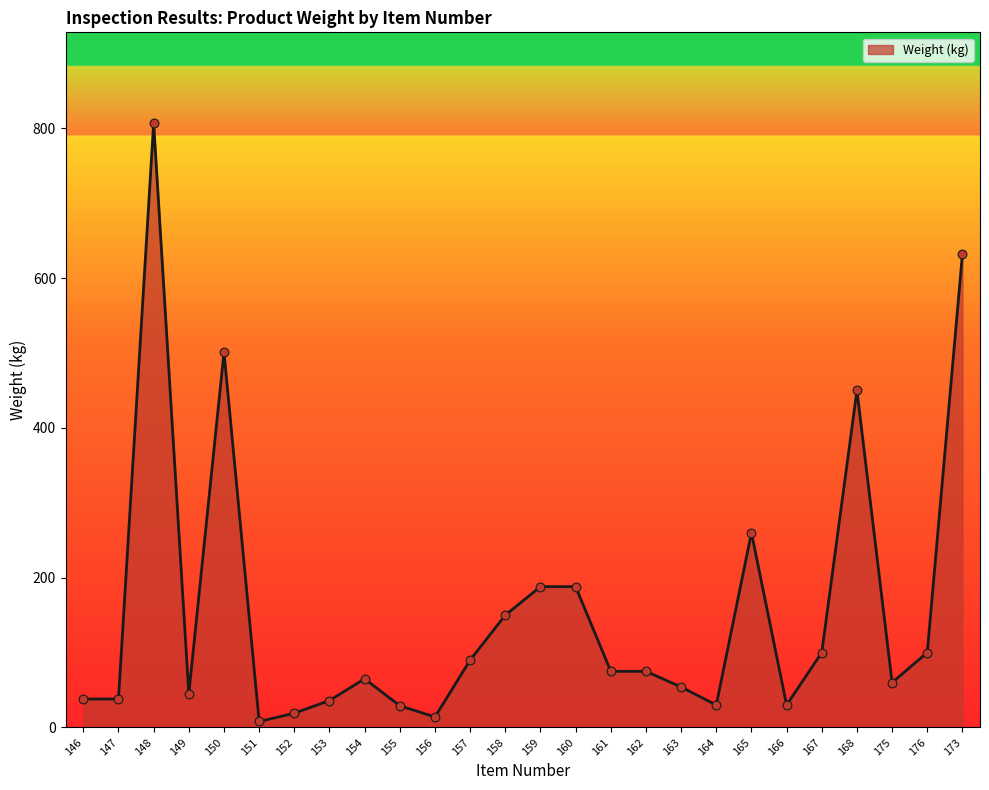

What is the change in value from 147 to 175?

+22